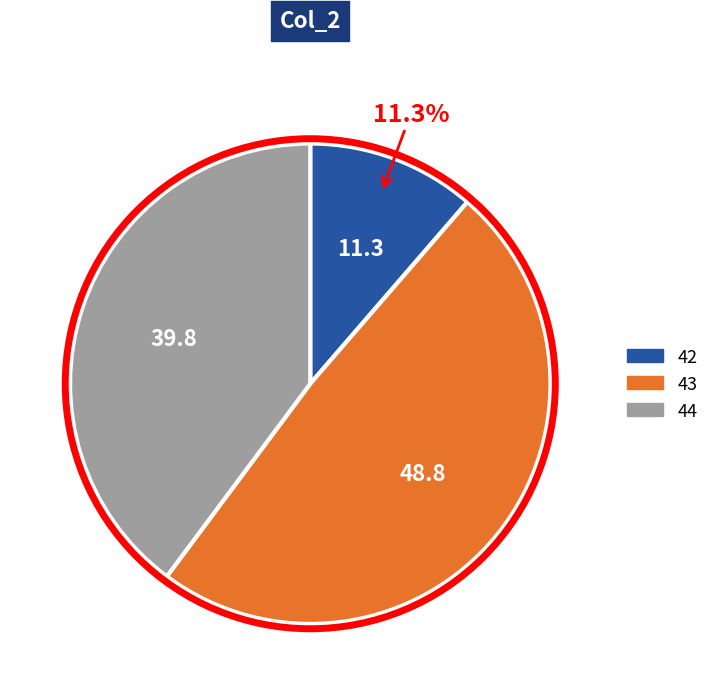

Does any single category account for the majority?

No